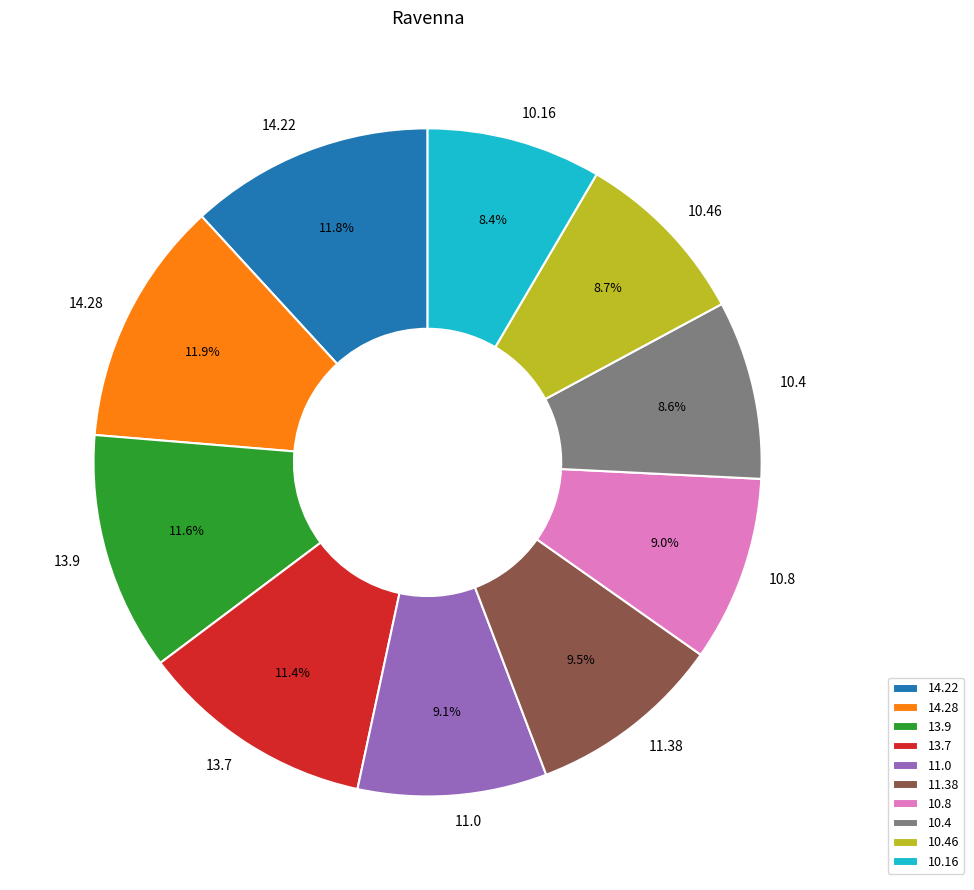

Is 10.8 the majority of the pie?

No